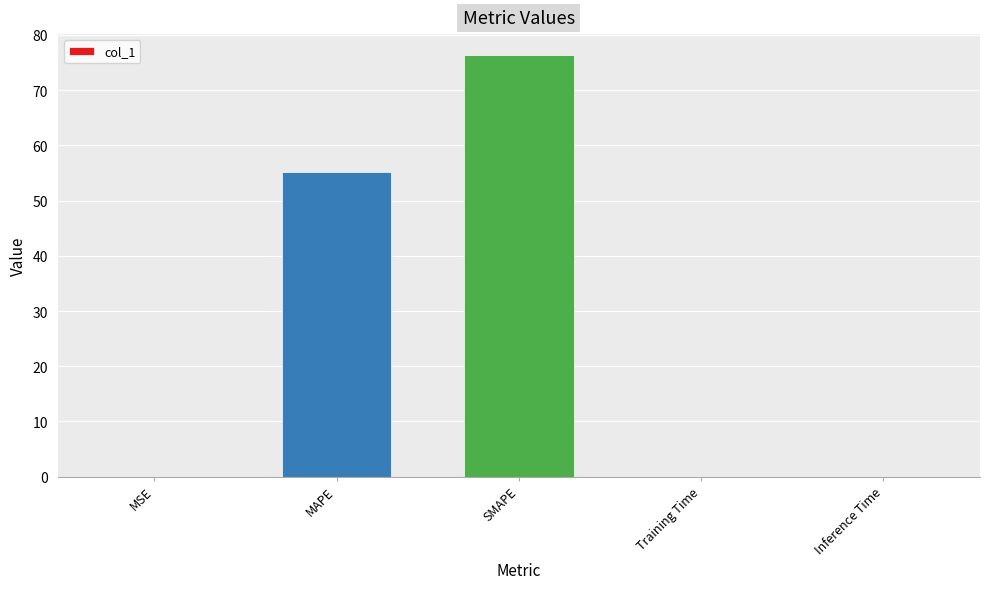

The value at MAPE is 19.8. True or false?

False